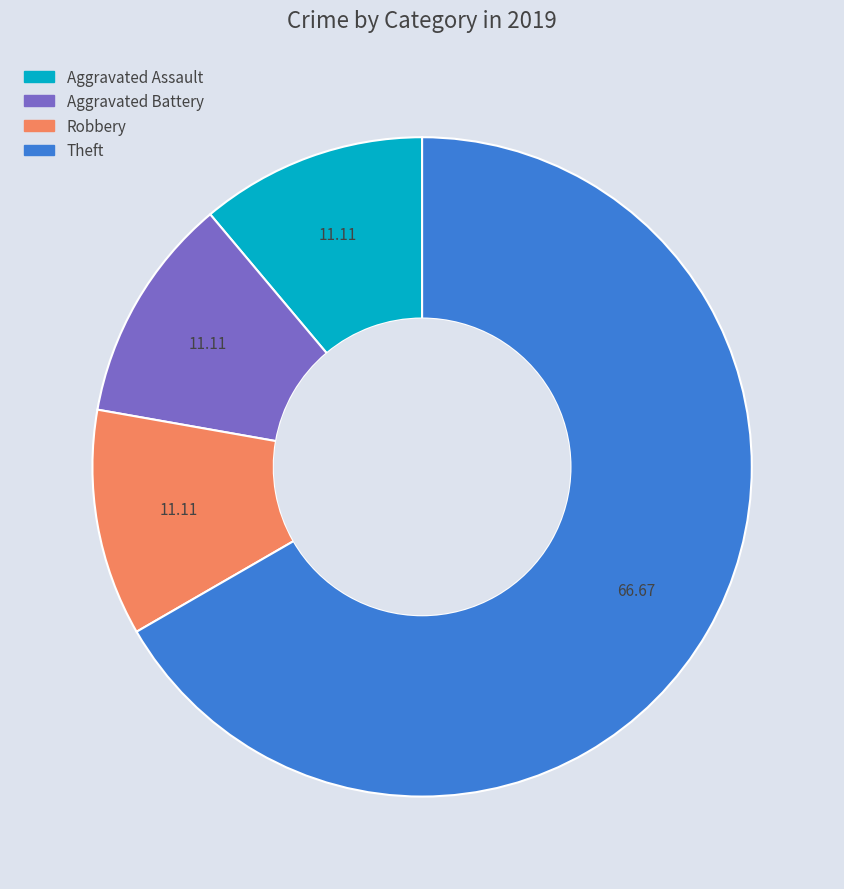

Which has a higher value, Theft or Aggravated Battery?

Theft